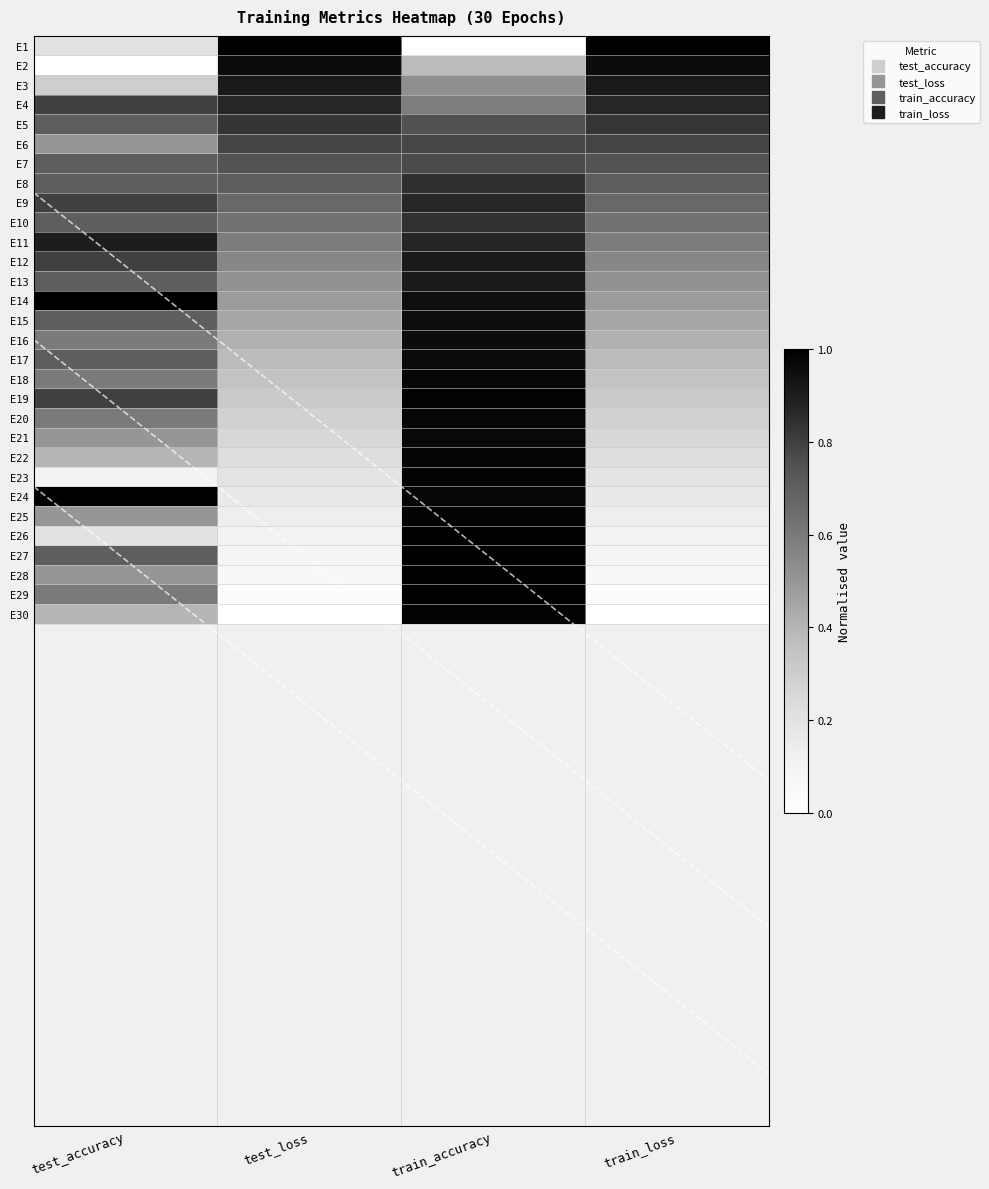

True or false: E15 has a value of 0.8 at train_loss.

False